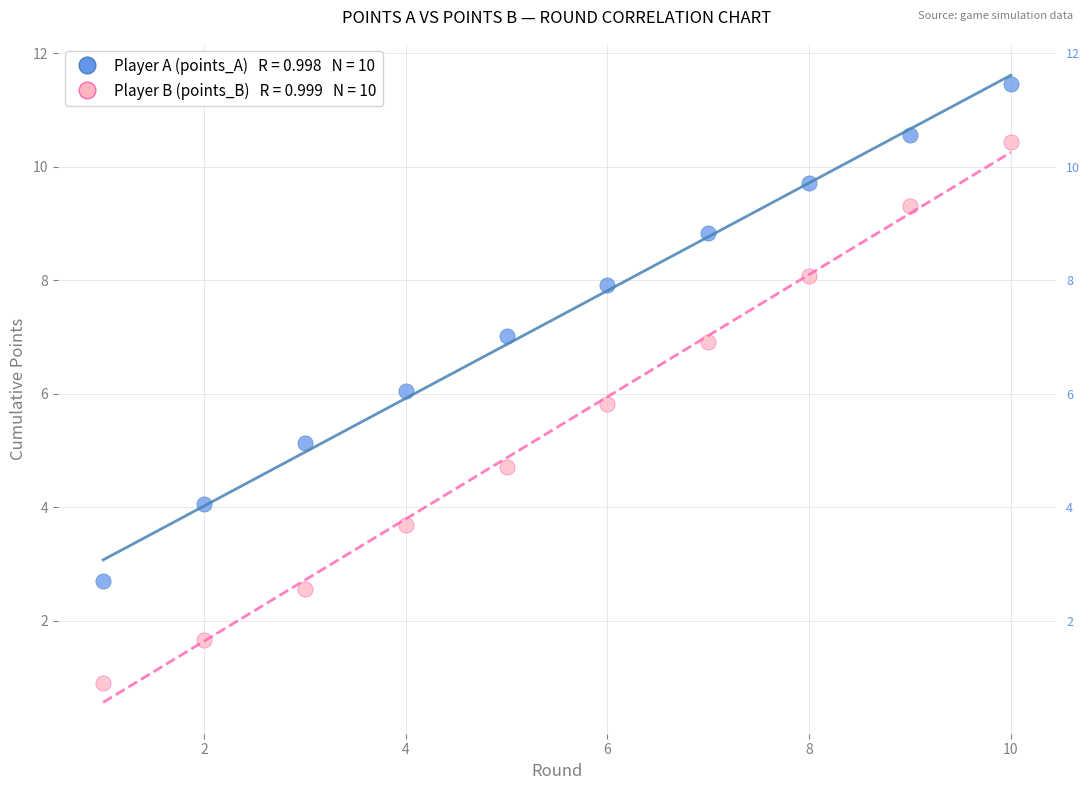

Across all data points, what is the range of X values (max minus min)?

9.0